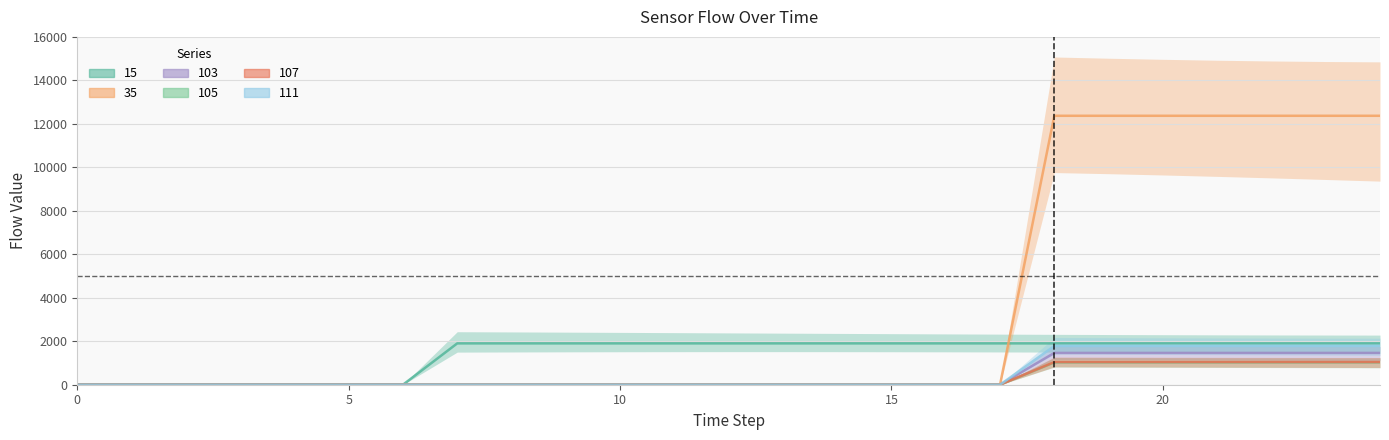

Is the value of 111 at 10 greater than the value of 105 at 1?

No